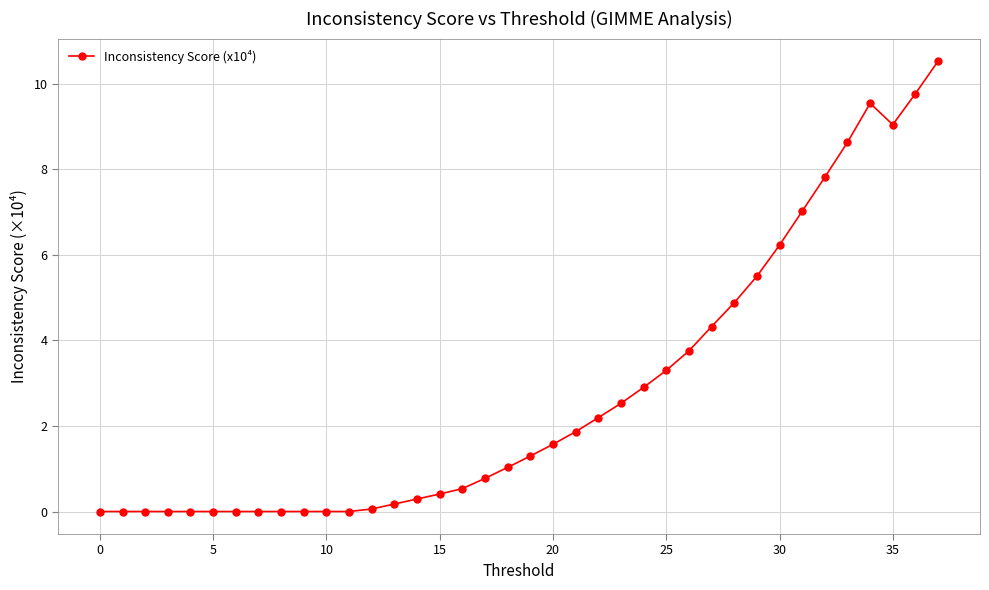

What is the sum of all values?

106.0